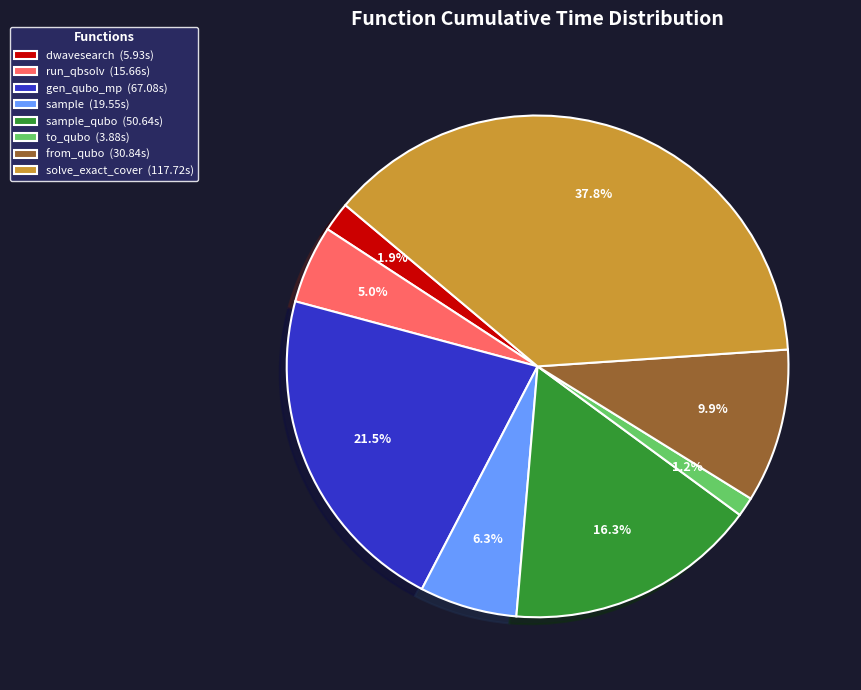

Do dwavesearch (5.93s) and gen_qubo_mp (67.08s) together represent more than half of the pie?

No